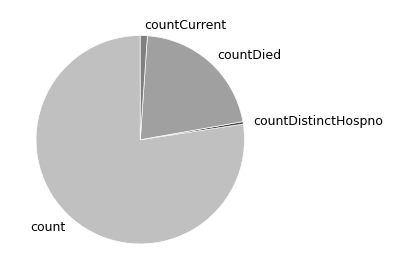

Is it true that count is 71% of the pie?

False